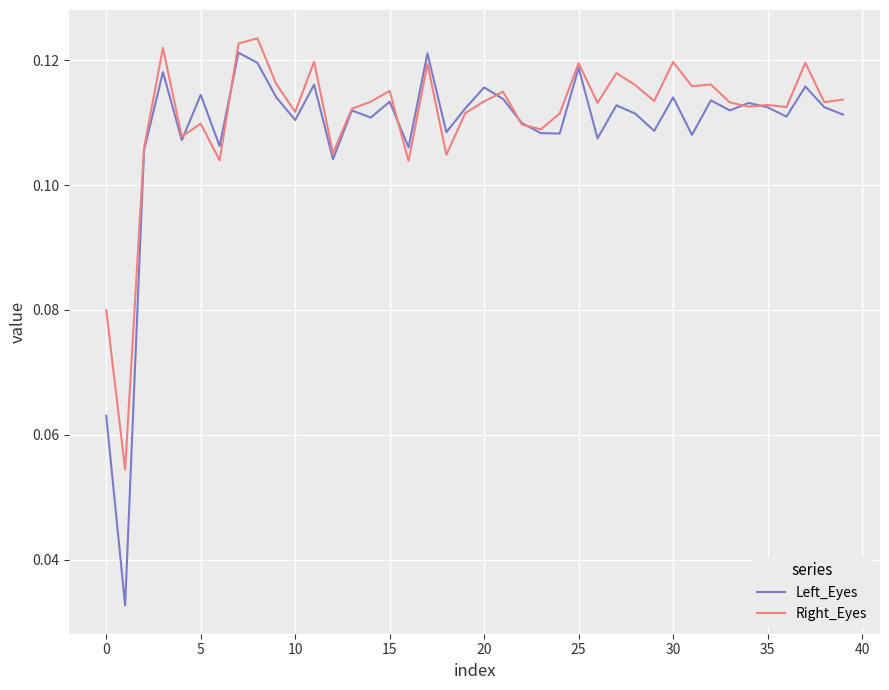

Which series has the widest spread of values?

Left_Eyes